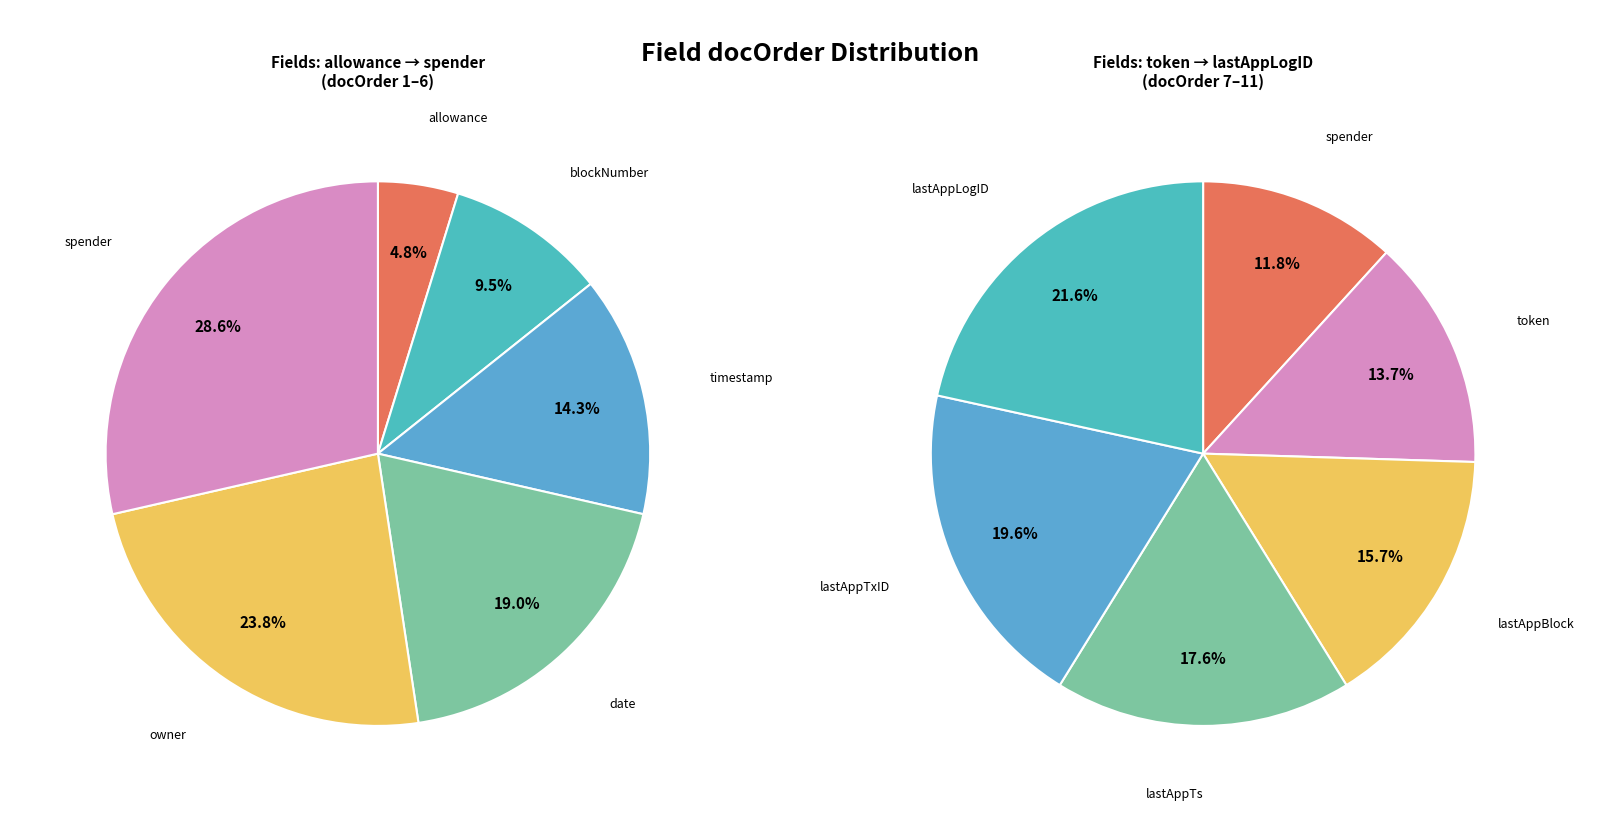

How many segments does this pie chart have?

11